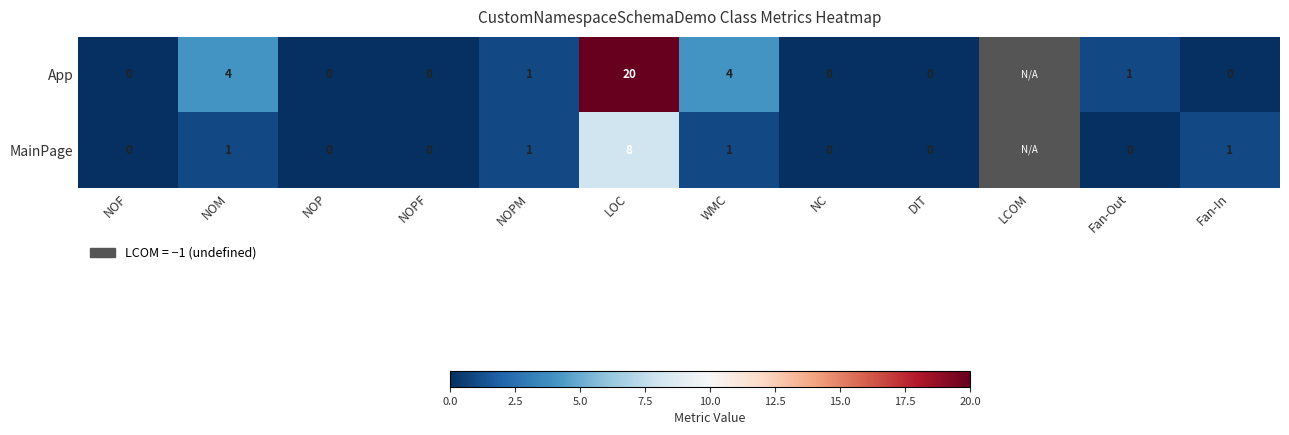

Which series changed the most between NOF and Fan-In?

MainPage